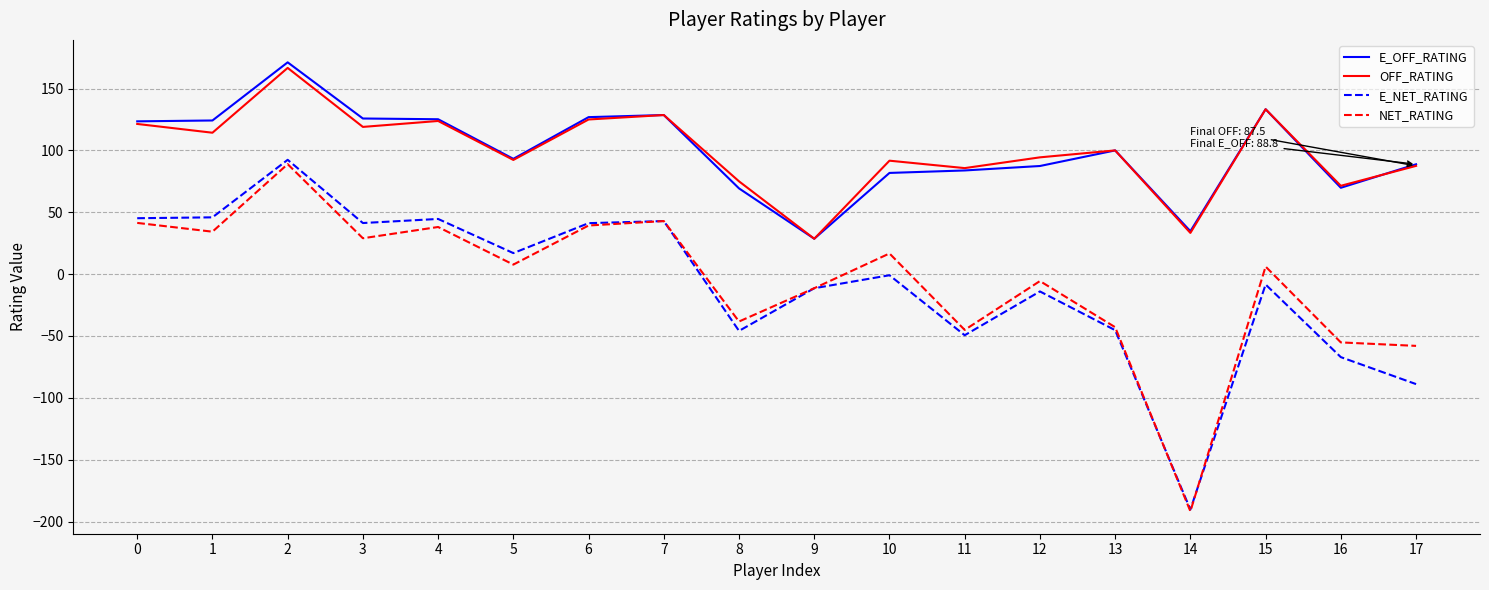

Which series changed the most between 0 and 17?

E_NET_RATING